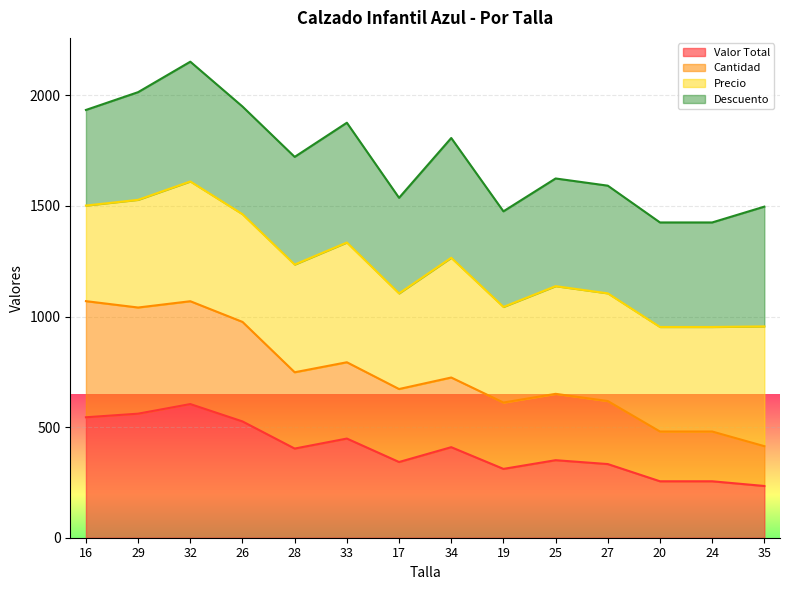

Does the chart display data point markers on the line(s)?

No